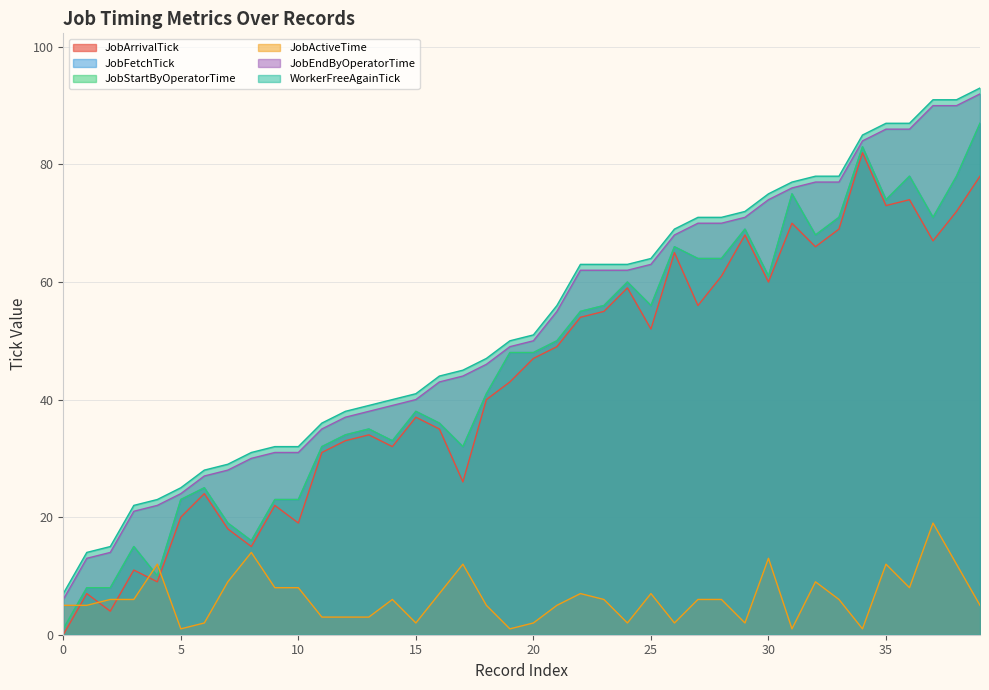

Count the number of categories in the chart.

40